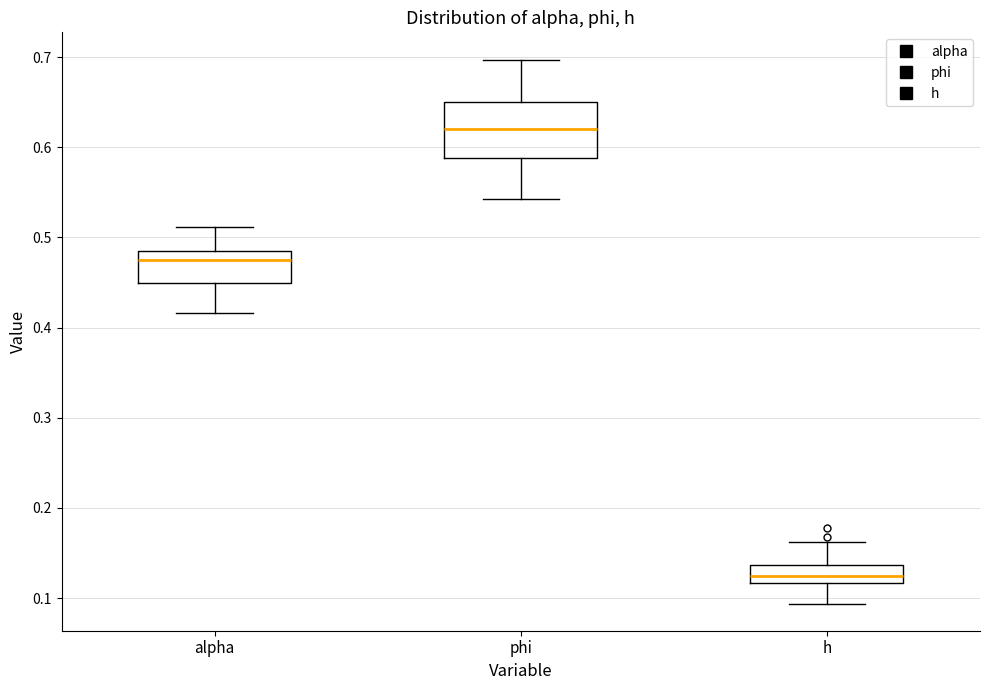

Which box has the lowest median line?

h